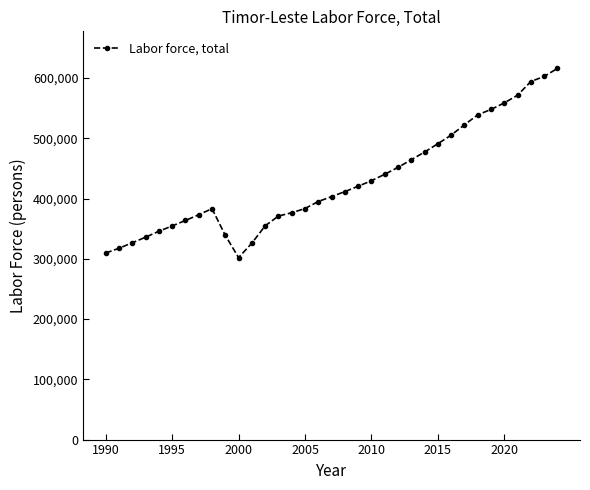

What is the greatest value displayed?

615914